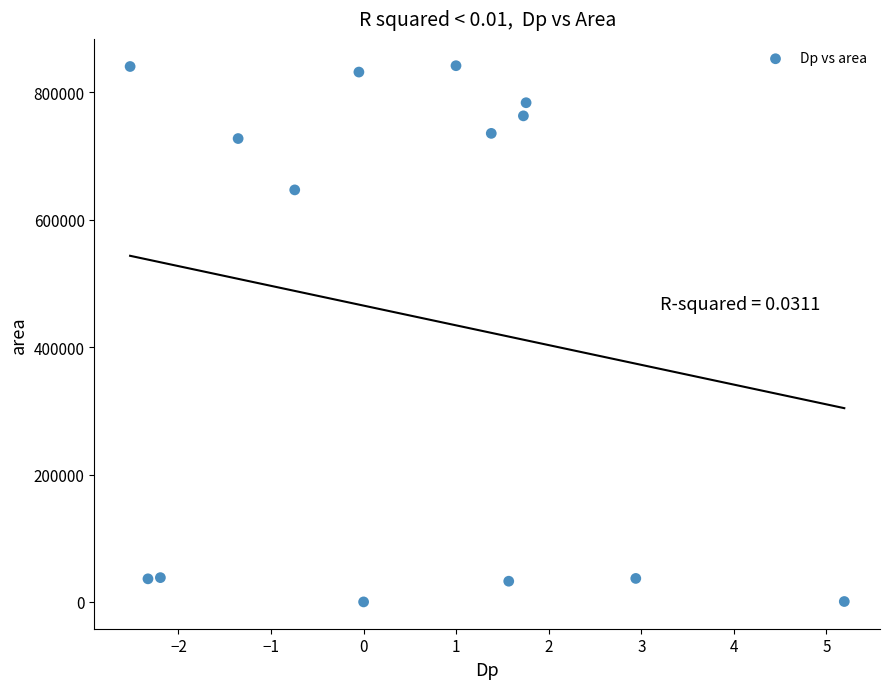

What is the range of Y values (max minus min)?

841875